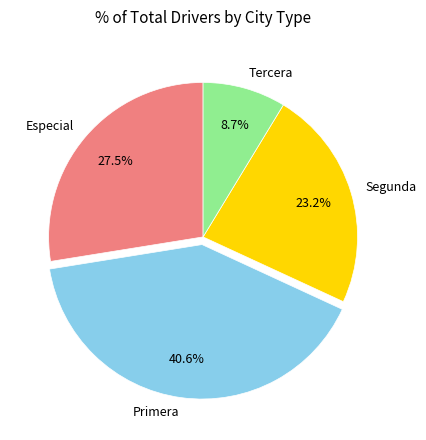

Does Primera account for over 50% of the chart?

No